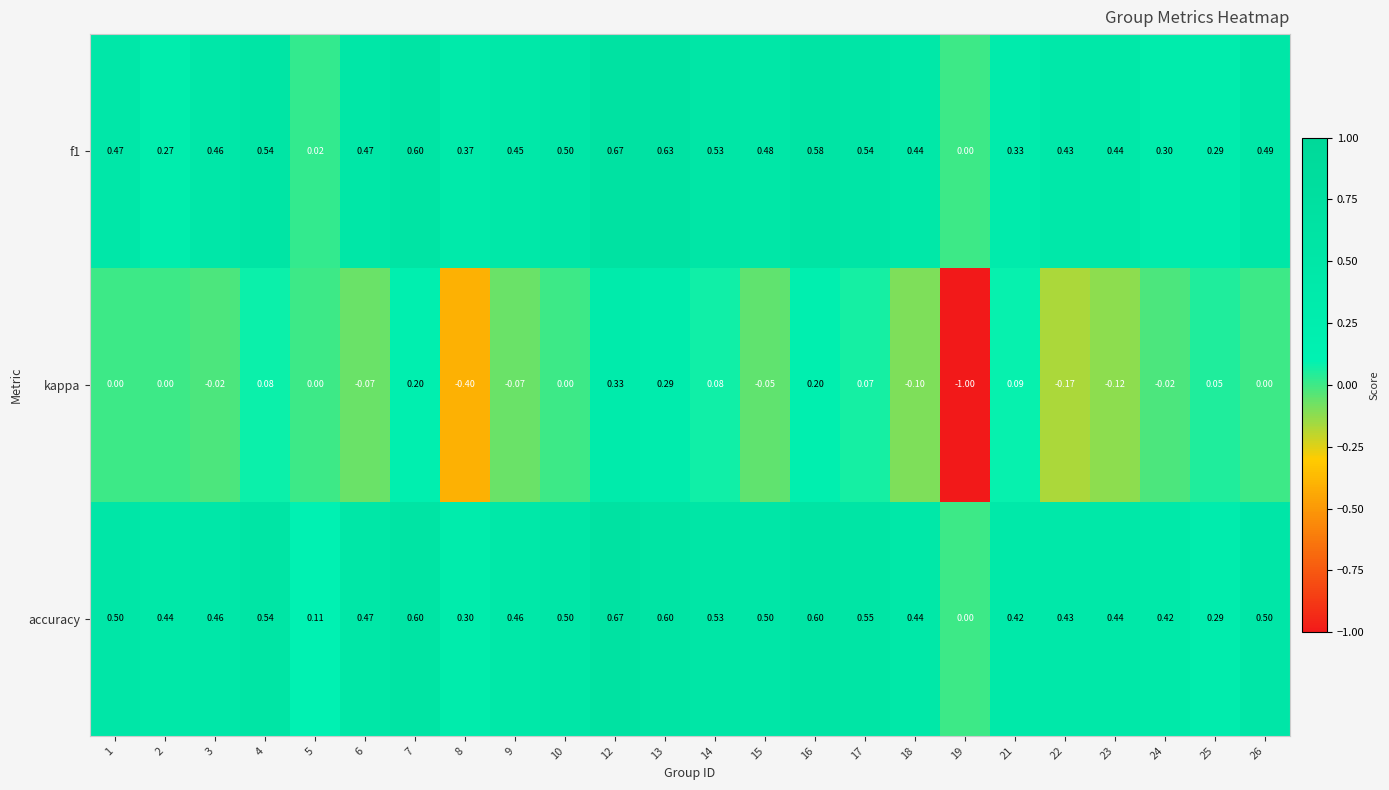

What is the difference between the highest and lowest values at 26?

0.5